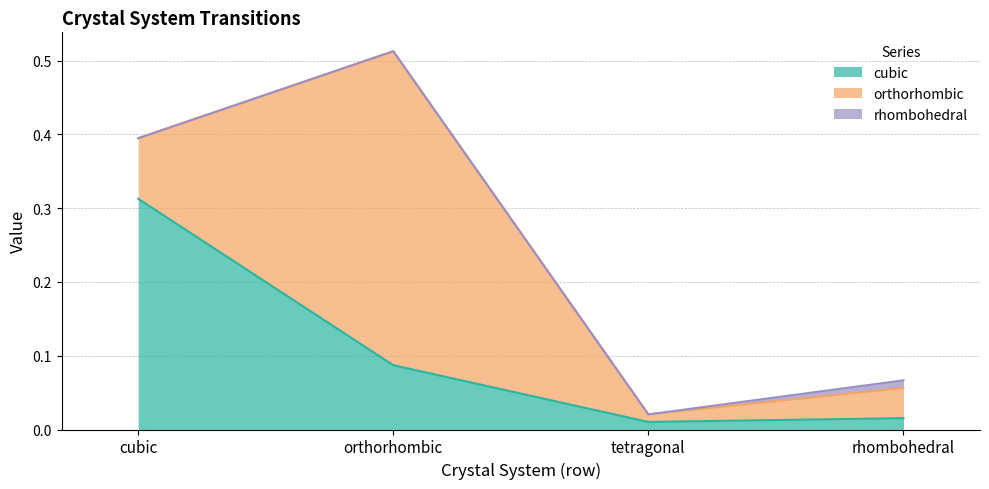

List the labels in order of cubic value, smallest first.

tetragonal, rhombohedral, orthorhombic, cubic